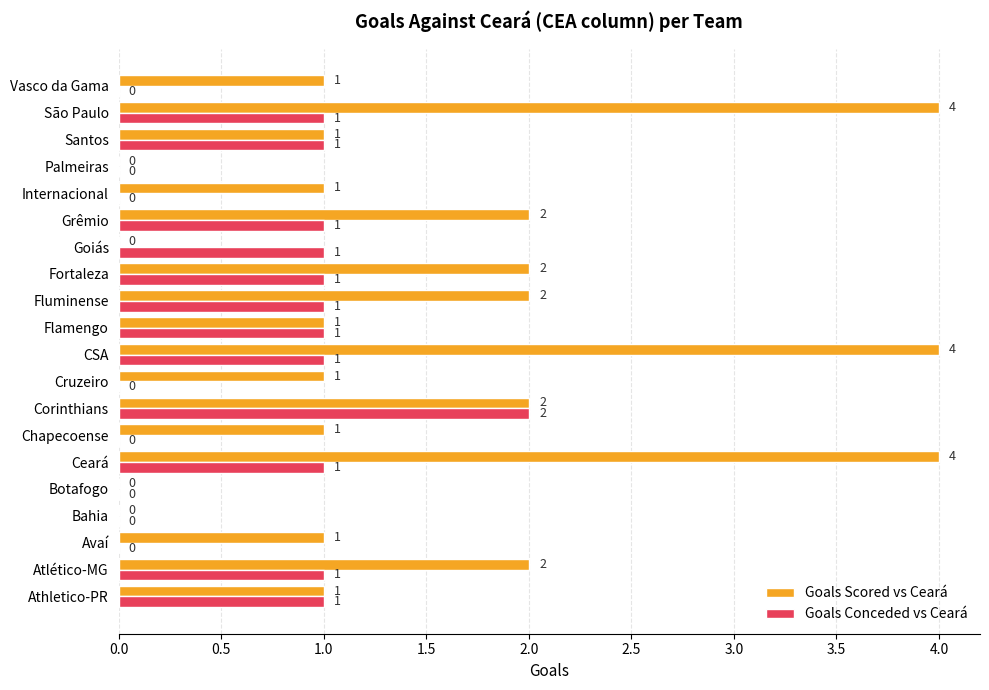

Count the Goals Conceded vs Ceará values in the range 0 to 1.

19